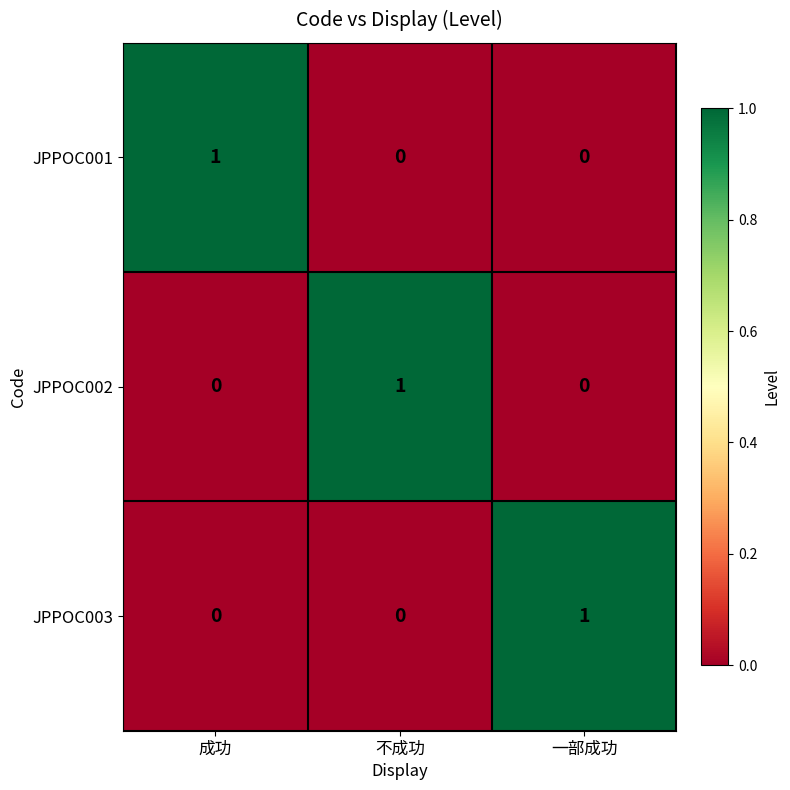

Reading left to right, extract all data points from this chart.

JPPOC001: 1	0	0
JPPOC002: 0	1	0
JPPOC003: 0	0	1